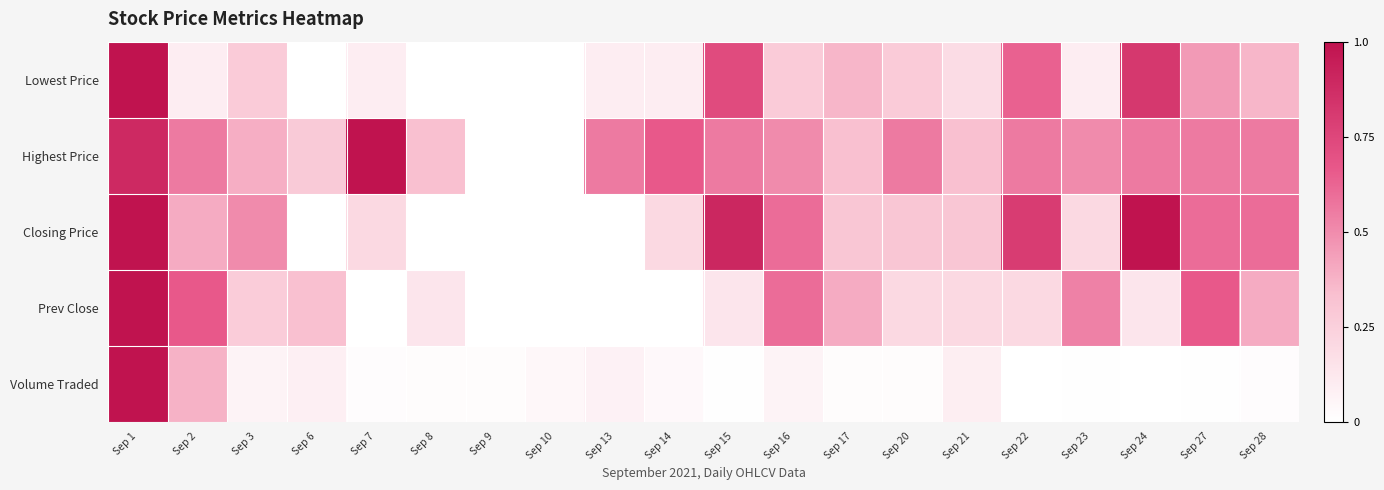

Reading left to right, extract all data points from this chart.

Lowest Price: Sep 1=1.0	Sep 2=0.1	Sep 3=0.3	Sep 6=0.0	Sep 7=0.1	Sep 8=0.0	Sep 9=0.0	Sep 10=0.0	Sep 13=0.1	Sep 14=0.1	Sep 15=0.7	Sep 16=0.3	Sep 17=0.4	Sep 20=0.3	Sep 21=0.2	Sep 22=0.6	Sep 23=0.1	Sep 24=0.8	Sep 27=0.5	Sep 28=0.4
Highest Price: Sep 1=0.9	Sep 2=0.6	Sep 3=0.4	Sep 6=0.3	Sep 7=1.0	Sep 8=0.3	Sep 9=0.0	Sep 10=0.0	Sep 13=0.6	Sep 14=0.7	Sep 15=0.6	Sep 16=0.5	Sep 17=0.3	Sep 20=0.6	Sep 21=0.3	Sep 22=0.6	Sep 23=0.5	Sep 24=0.6	Sep 27=0.6	Sep 28=0.6
Closing Price: Sep 1=1.0	Sep 2=0.4	Sep 3=0.5	Sep 6=0.0	Sep 7=0.2	Sep 8=0.0	Sep 9=0.0	Sep 10=0.0	Sep 13=0.0	Sep 14=0.2	Sep 15=0.9	Sep 16=0.6	Sep 17=0.3	Sep 20=0.3	Sep 21=0.3	Sep 22=0.8	Sep 23=0.2	Sep 24=1.0	Sep 27=0.6	Sep 28=0.6
Prev Close: Sep 1=1.0	Sep 2=0.7	Sep 3=0.3	Sep 6=0.3	Sep 7=0.0	Sep 8=0.1	Sep 9=0.0	Sep 10=0.0	Sep 13=0.0	Sep 14=0.0	Sep 15=0.1	Sep 16=0.6	Sep 17=0.4	Sep 20=0.2	Sep 21=0.2	Sep 22=0.2	Sep 23=0.5	Sep 24=0.1	Sep 27=0.7	Sep 28=0.4
Volume Traded: Sep 1=1.0	Sep 2=0.4	Sep 3=0.1	Sep 6=0.1	Sep 7=0.0	Sep 8=0.0	Sep 9=0.0	Sep 10=0.0	Sep 13=0.1	Sep 14=0.0	Sep 15=0.0	Sep 16=0.1	Sep 17=0.0	Sep 20=0.0	Sep 21=0.1	Sep 22=0.0	Sep 23=0.0	Sep 24=0.0	Sep 27=0.0	Sep 28=0.0